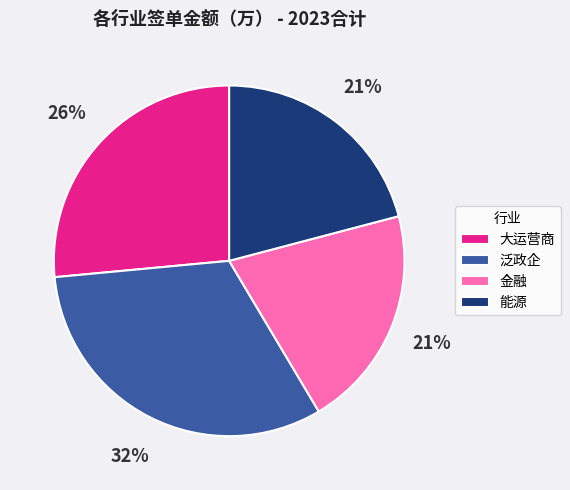

Combined, do 大运营商 and 泛政企 account for over 50%?

Yes